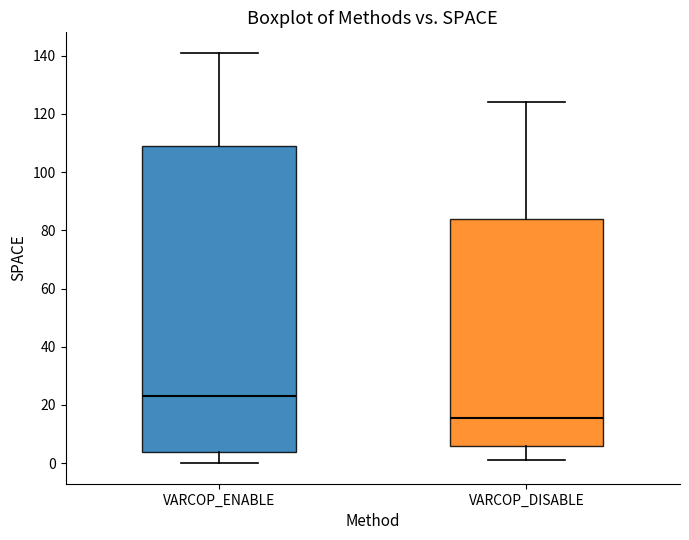

Reading left to right, read every box against the y-axis: the position of its median line, the range the box covers, and the ends of its whiskers. The values are not printed on the chart, so give them approximately, as read against the axis.

VARCOP_ENABLE: median 24, box 4 to 110, whiskers 0 to 142
VARCOP_DISABLE: median 16, box 6 to 84, whiskers 2 to 124